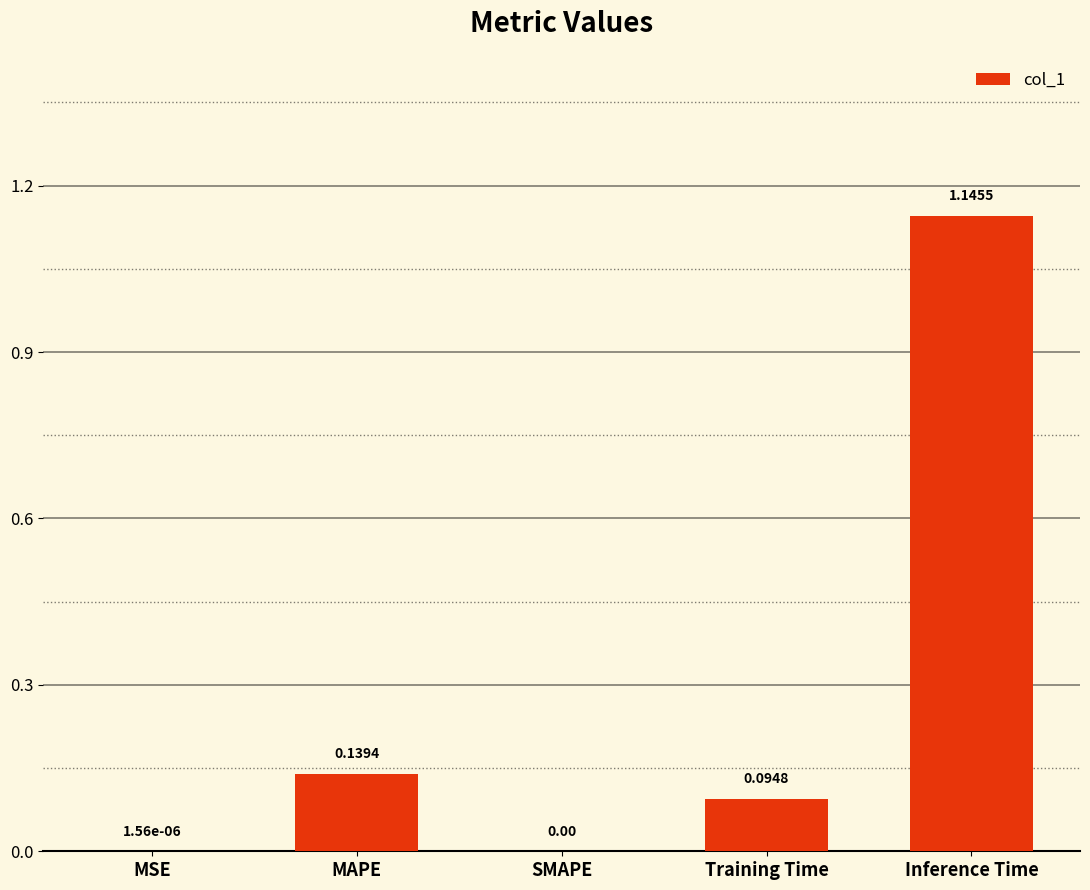

What is the change in value from Training Time to Inference Time?

+1.1